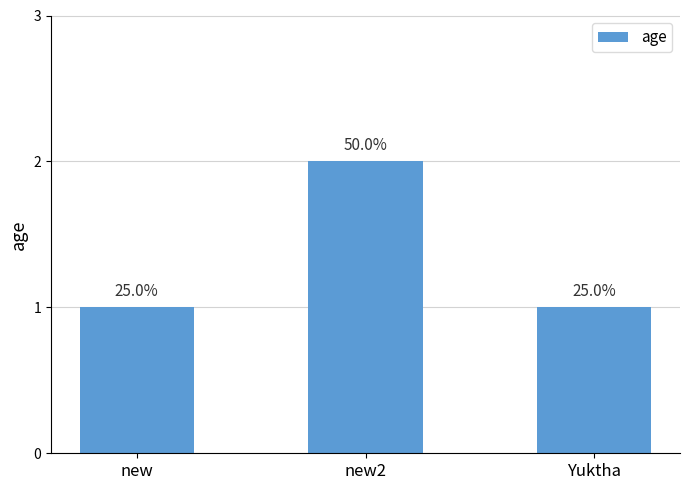

What is the difference between the values at new and new2?

1